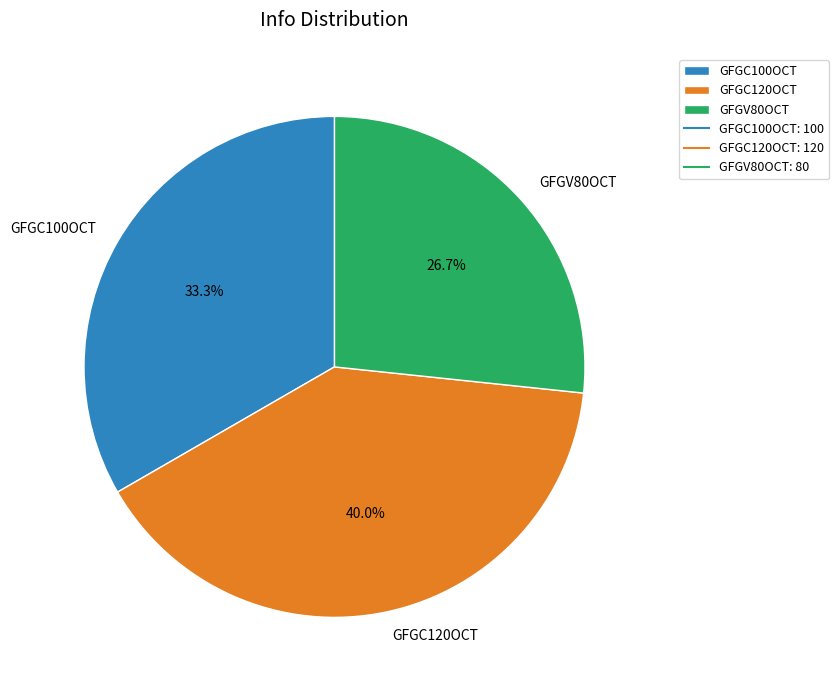

Which has a higher value, GFGC120OCT or GFGV80OCT?

GFGC120OCT